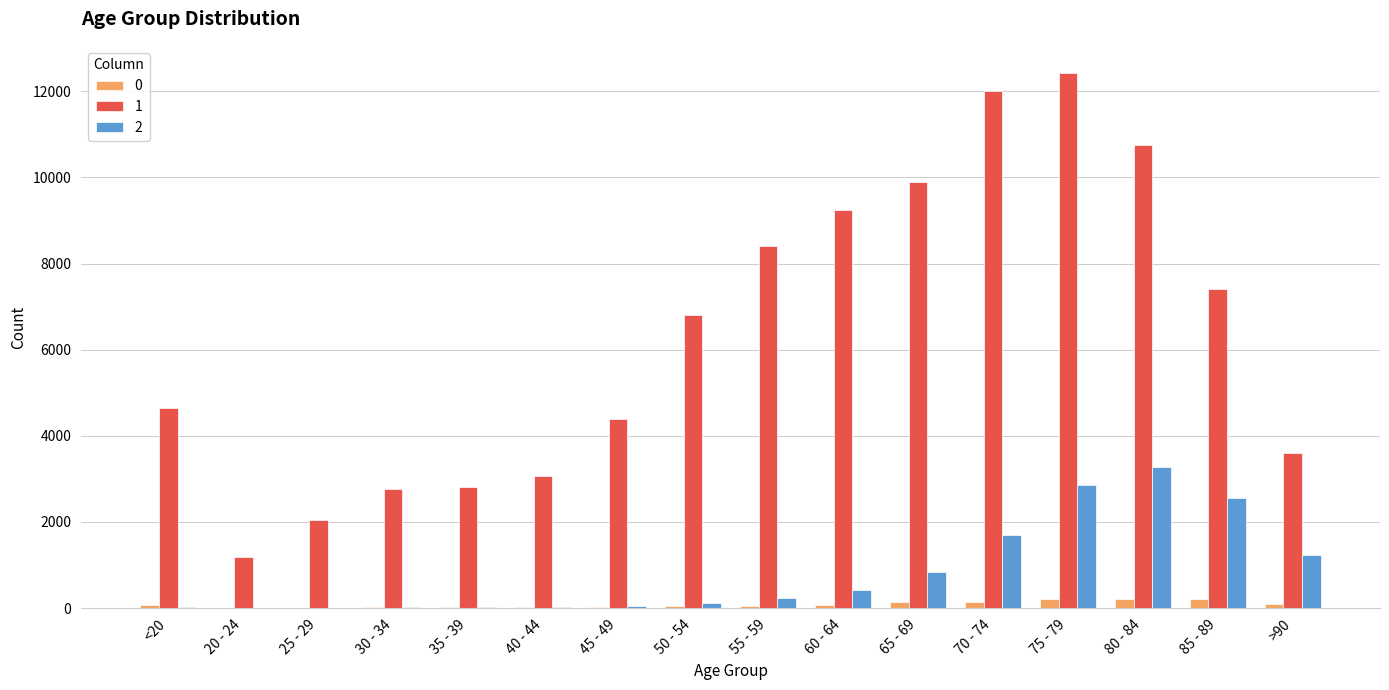

Which category has the highest value across all series?

75 - 79